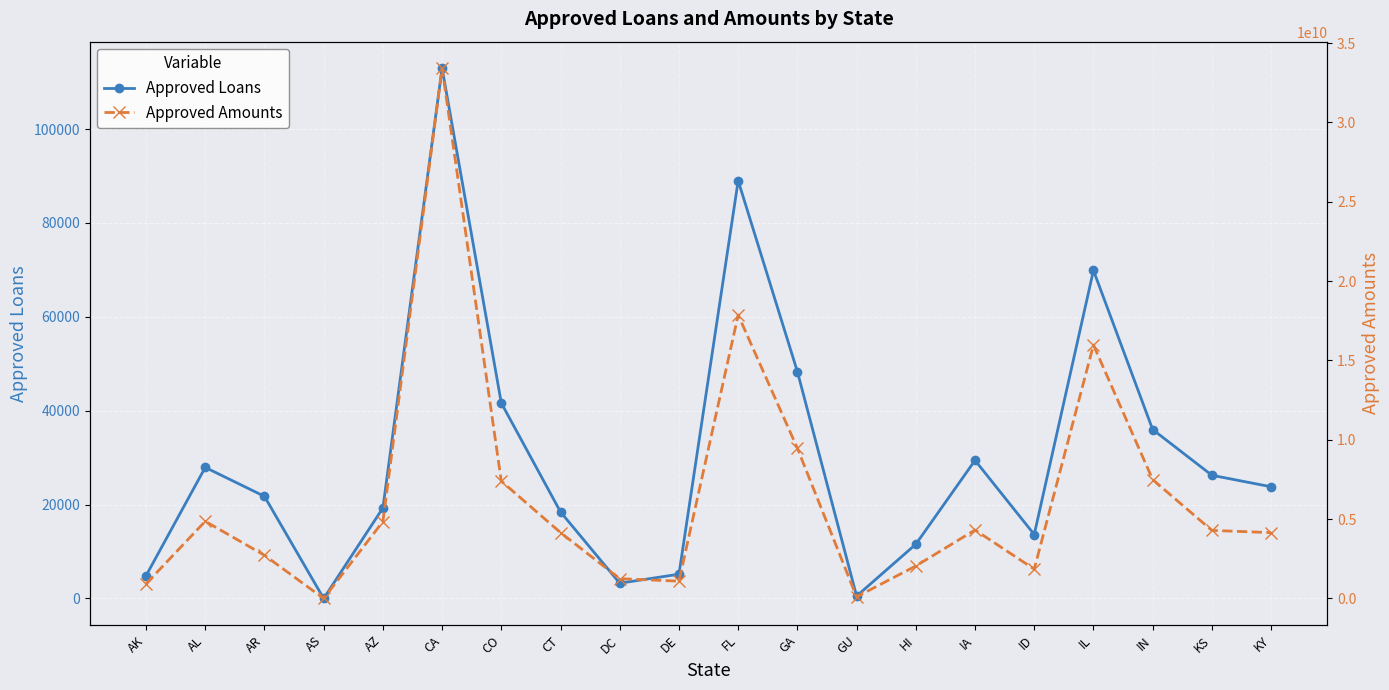

True or false: Approved Loans and Approved Amounts cross at least once.

False